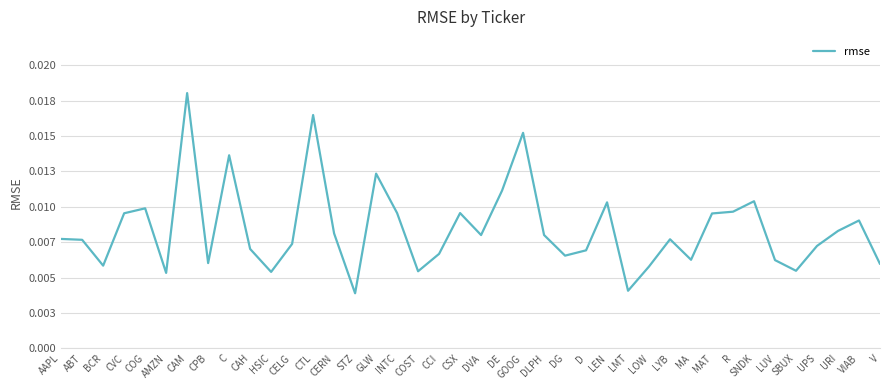

Does the chart have visible grid lines?

Yes